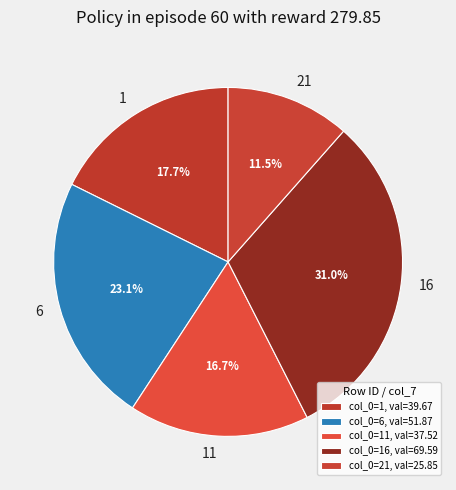

Does any single category account for the majority?

No